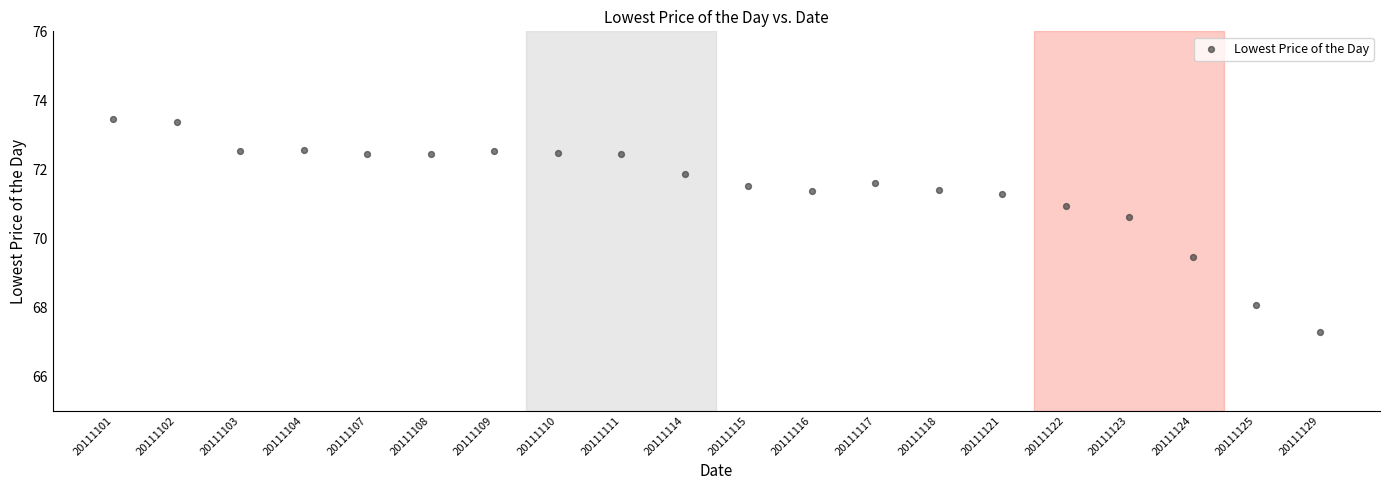

What is the range of Y values (max minus min)?

6.2